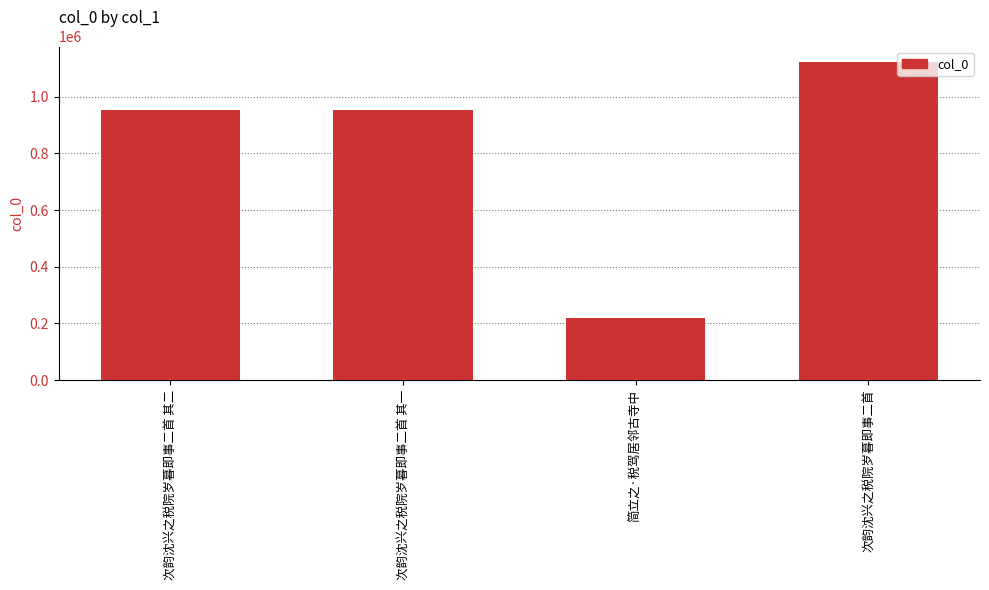

At which category does the chart reach its minimum across all series?

简立之·税驾居邻古寺中